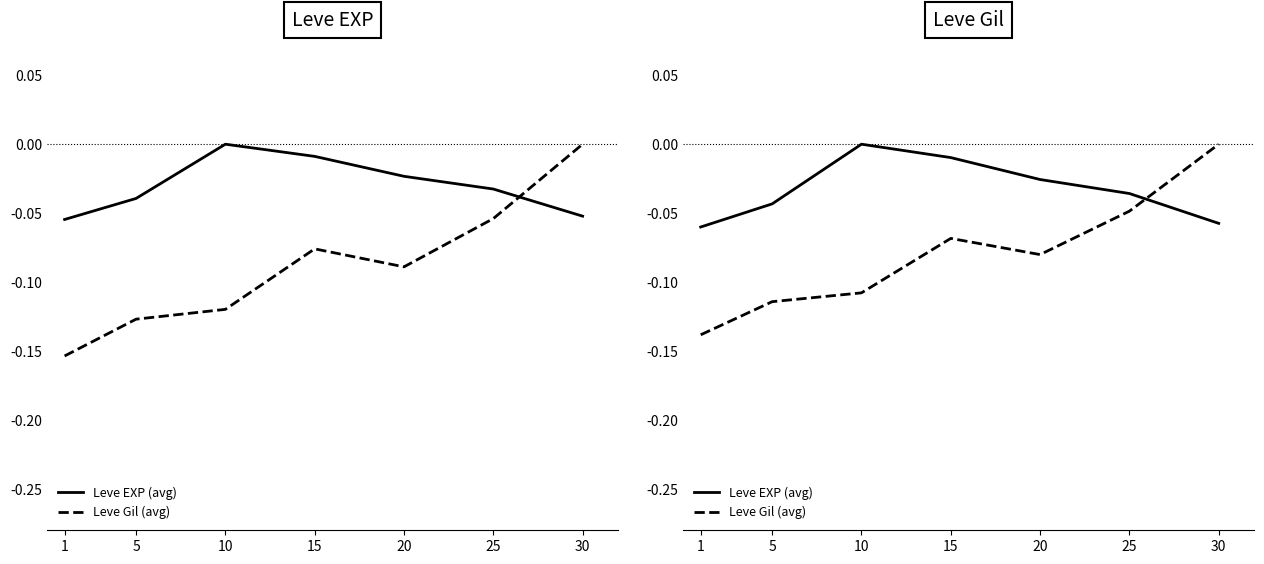

How many negative values does the Leve EXP (avg) series have?

6